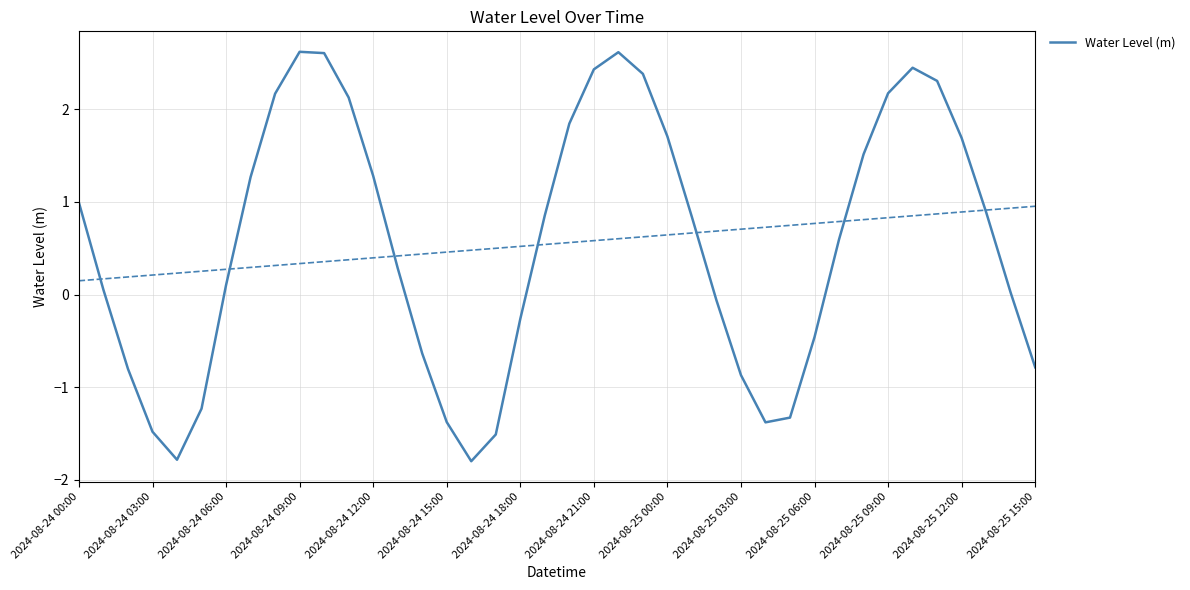

How many positive values are there?

25